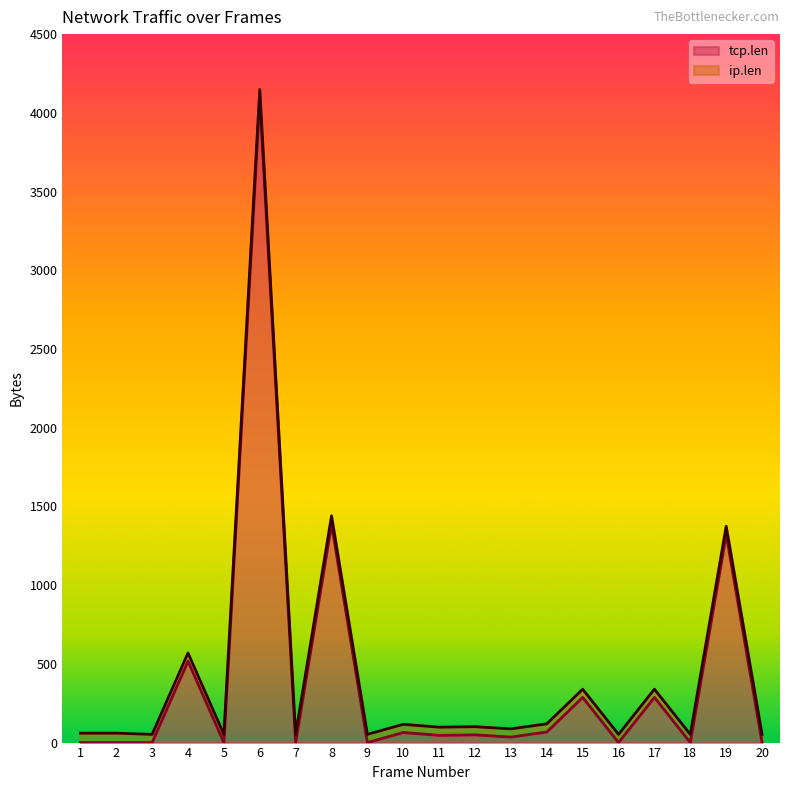

Count the number of data series in this chart.

2